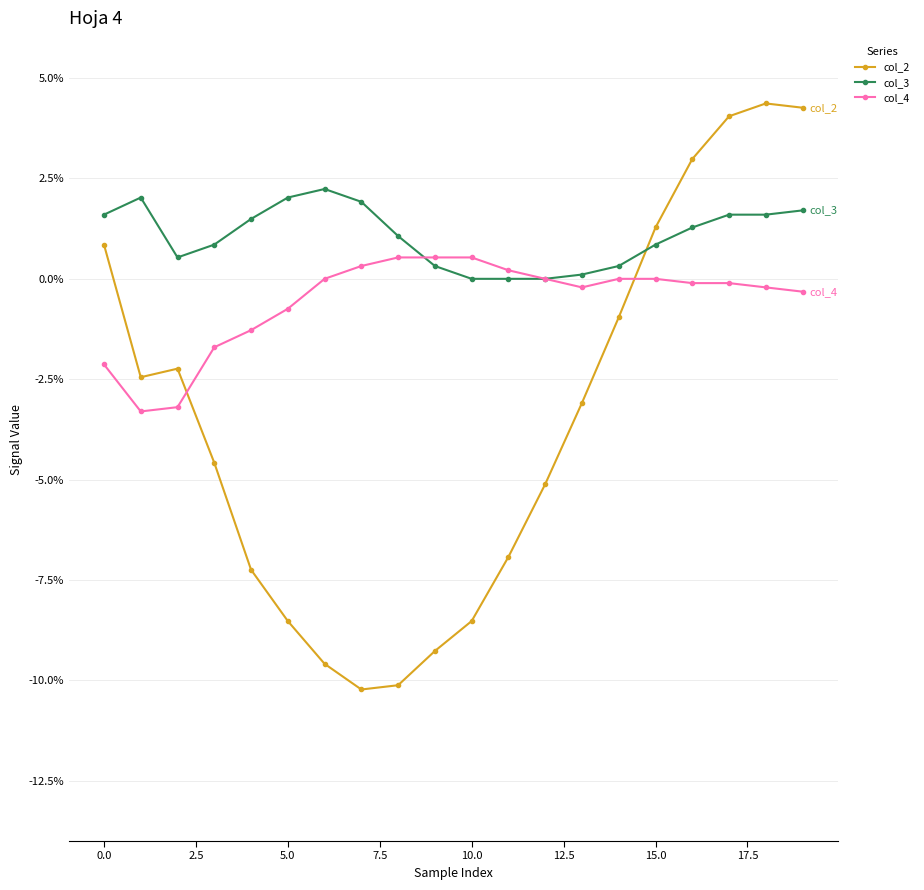

Does the chart have visible grid lines?

Yes